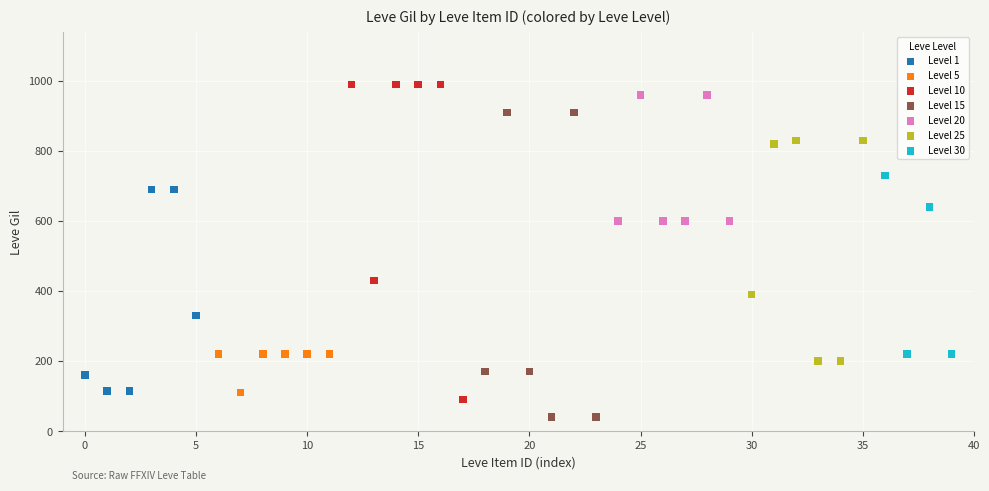

Which series has the largest Y range (max minus min)?

Level 10